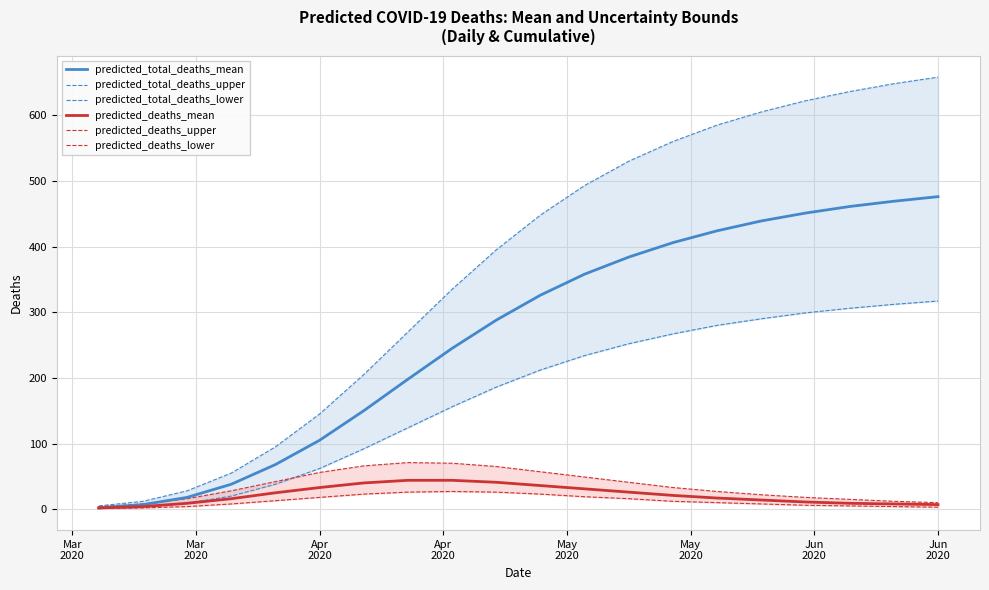

How many data points in predicted_deaths_upper are above 33?

9